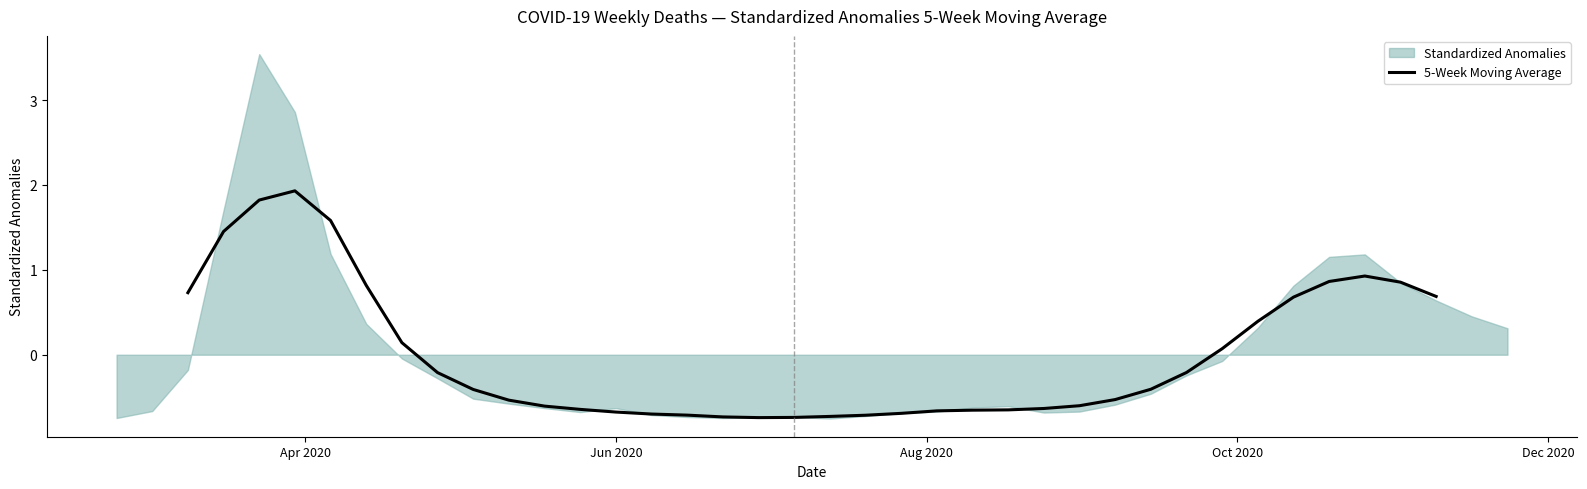

What is the value of the 24th point from the left?

-0.7